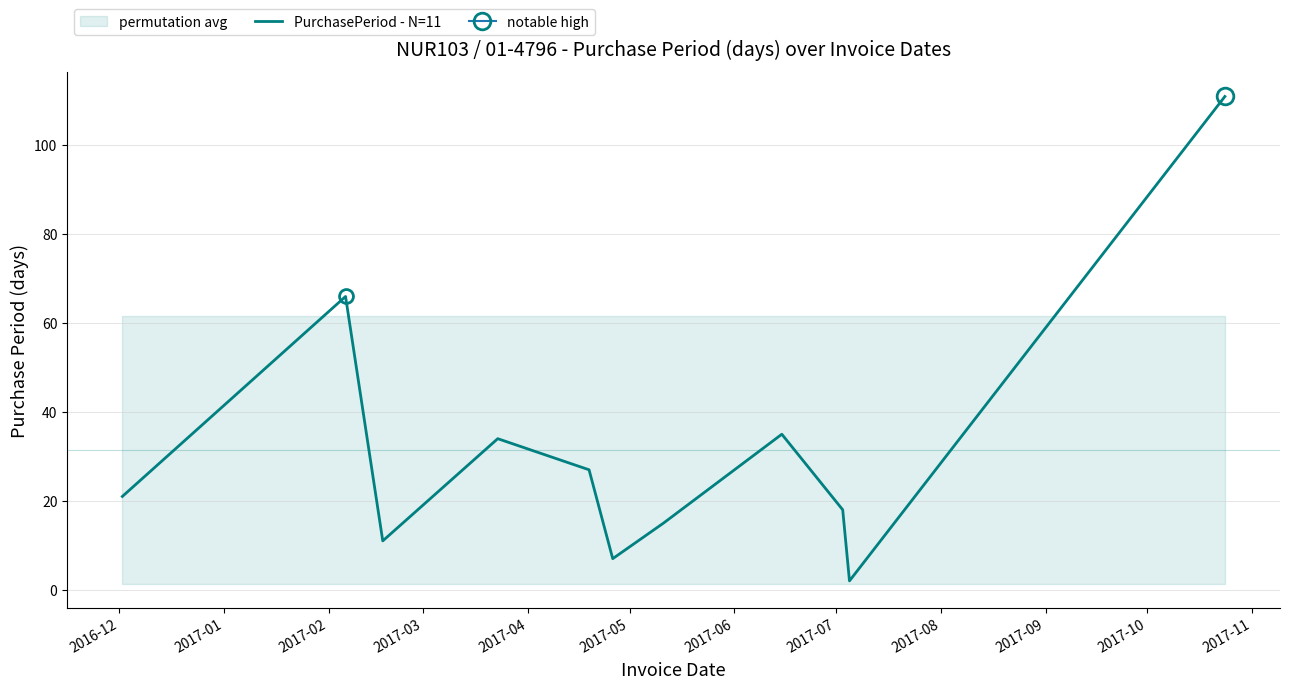

Which label corresponds to the largest value in the chart?

2017-10